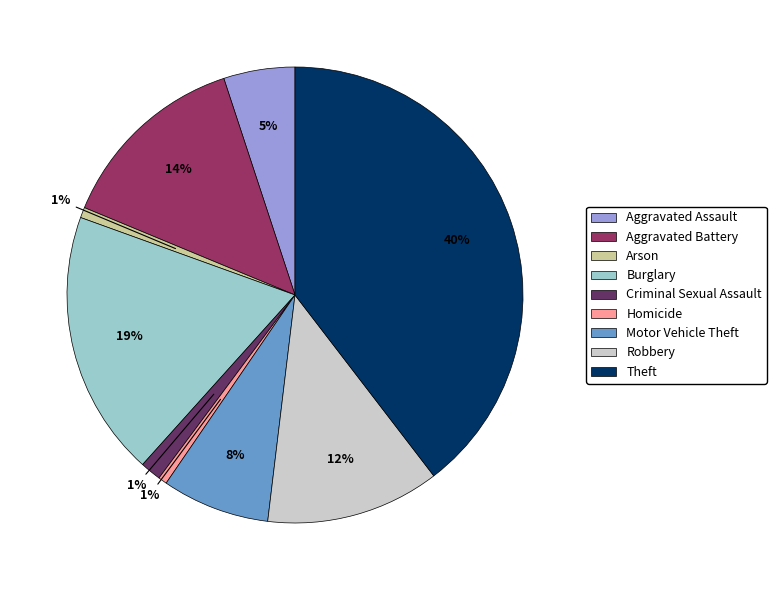

To the nearest percent, what percentage of the pie is Robbery?

12%